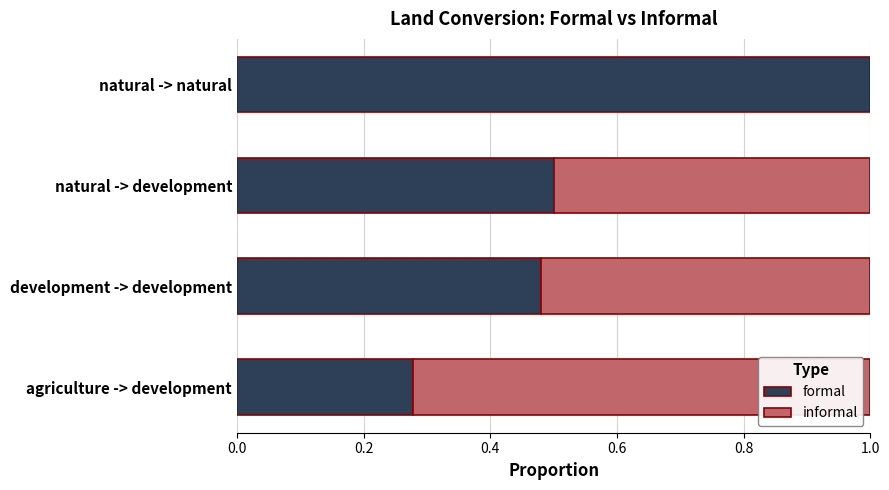

The value of formal at development -> development is 0.2. True or false?

False